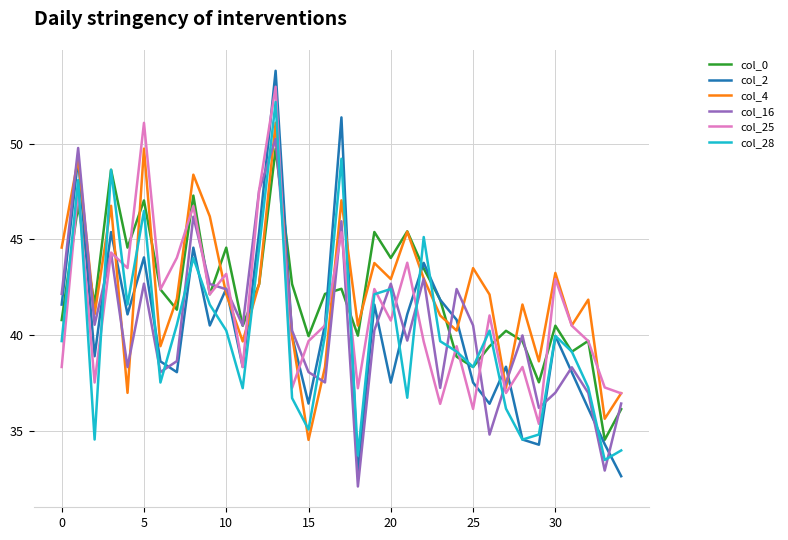

Which series has the widest spread of values?

col_2